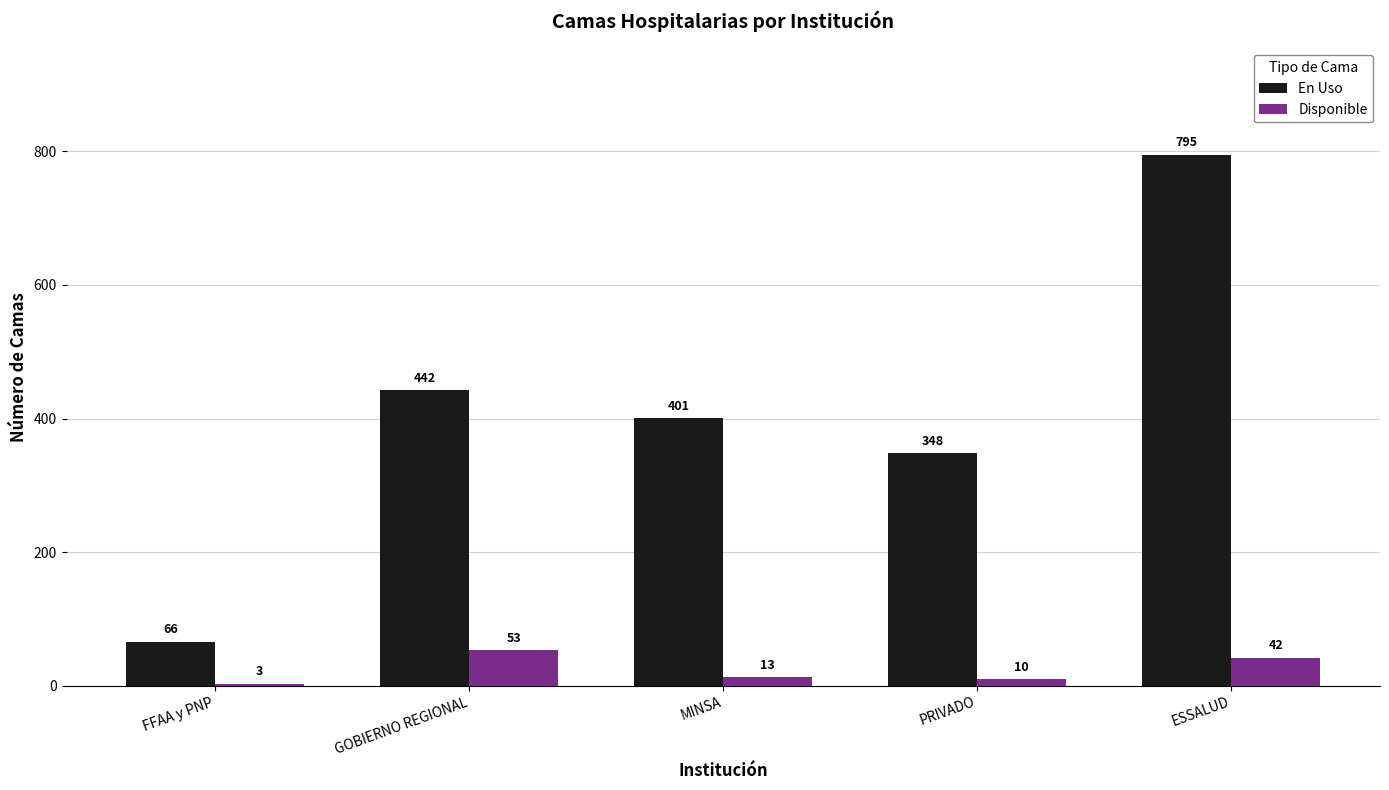

Which series has the largest range (max minus min)?

En Uso